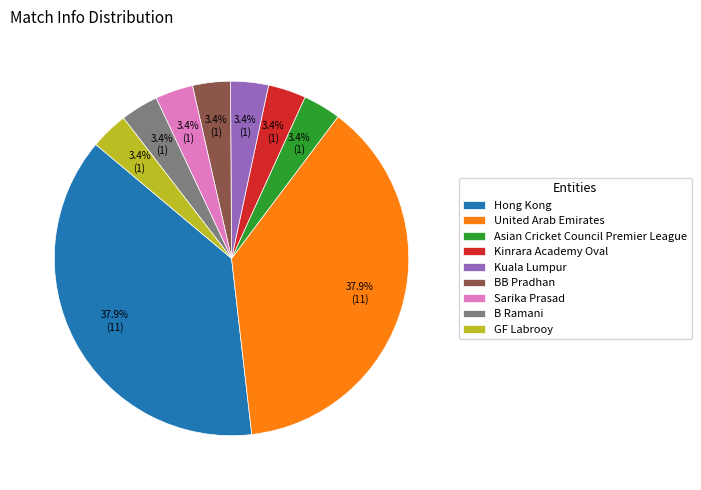

What percentage is NOT represented by B Ramani?

96.6%